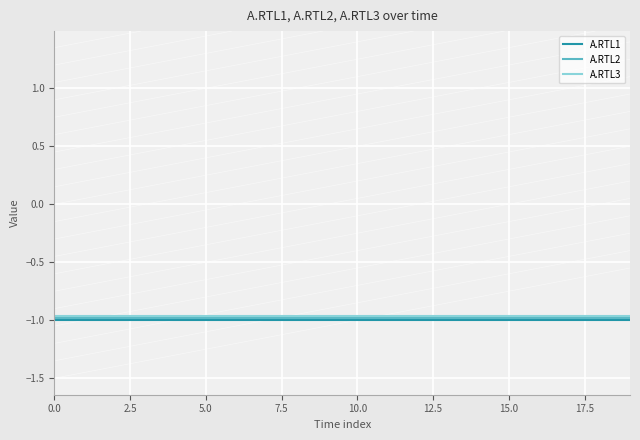

What is the sum of all A.RTL3 values?

-19.2